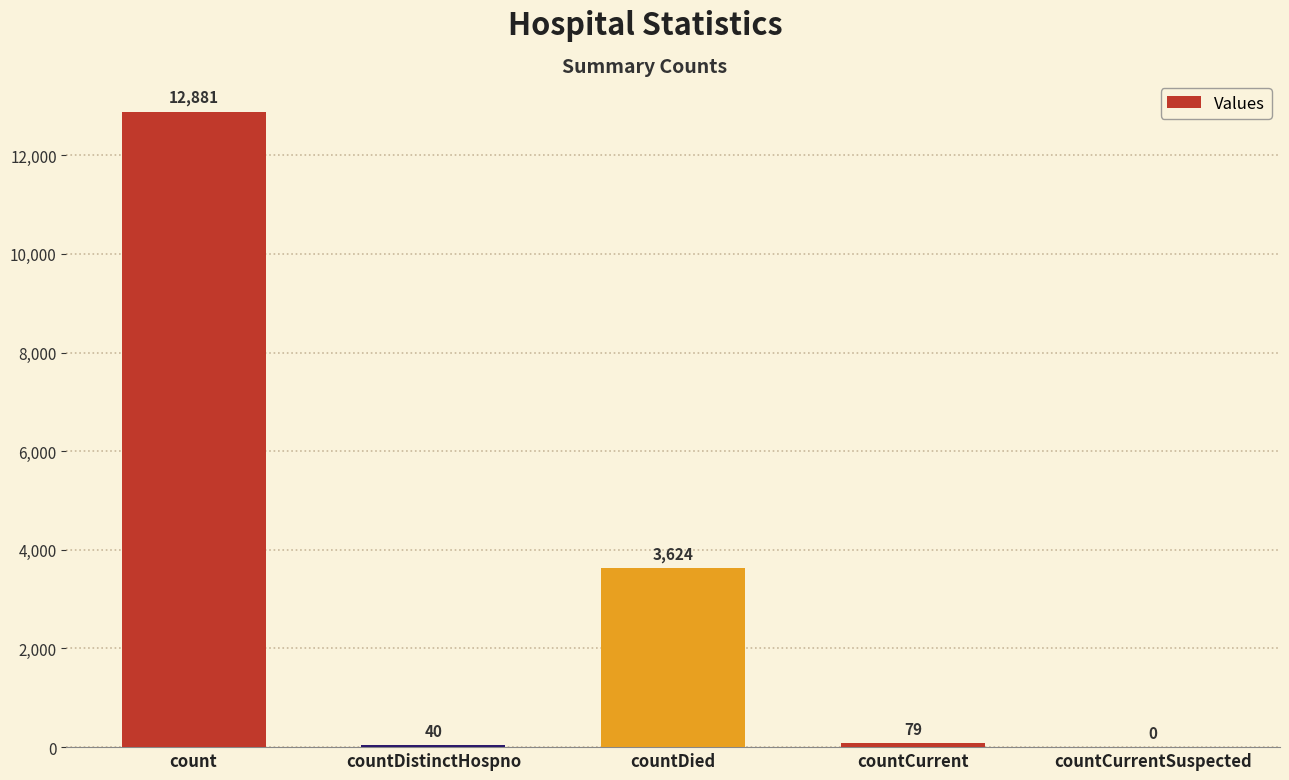

Is it true that the value at count is 21069?

False